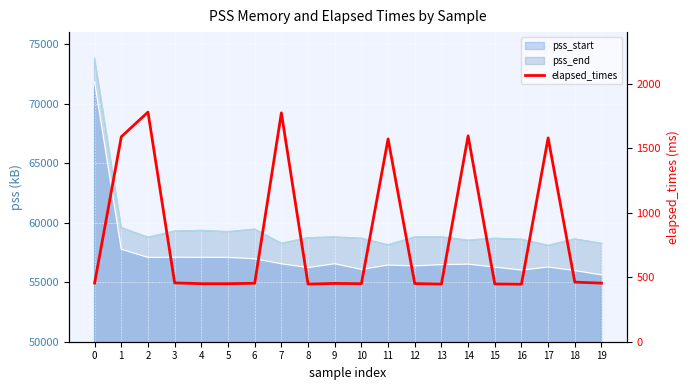

True or false: the data shows 219 at 19.

False